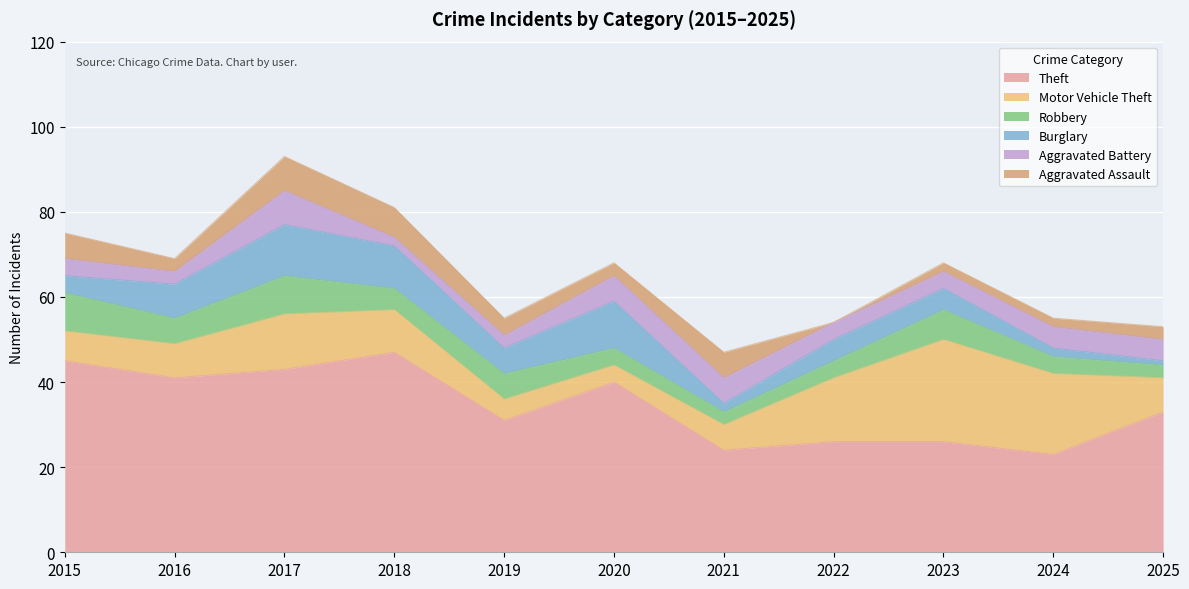

Reading left to right, what are all the values shown in this chart?

Theft: 2015=45	2016=41	2017=43	2018=47	2019=31	2020=40	2021=24	2022=26	2023=26	2024=23	2025=33
Motor Vehicle Theft: 2015=7	2016=8	2017=13	2018=10	2019=5	2020=4	2021=6	2022=15	2023=24	2024=19	2025=8
Robbery: 2015=9	2016=6	2017=9	2018=5	2019=6	2020=4	2021=3	2022=4	2023=7	2024=4	2025=3
Burglary: 2015=4	2016=8	2017=12	2018=10	2019=6	2020=11	2021=2	2022=5	2023=5	2024=2	2025=1
Aggravated Battery: 2015=4	2016=3	2017=8	2018=2	2019=3	2020=6	2021=6	2022=4	2023=4	2024=5	2025=5
Aggravated Assault: 2015=6	2016=3	2017=8	2018=7	2019=4	2020=3	2021=6	2022=0	2023=2	2024=2	2025=3